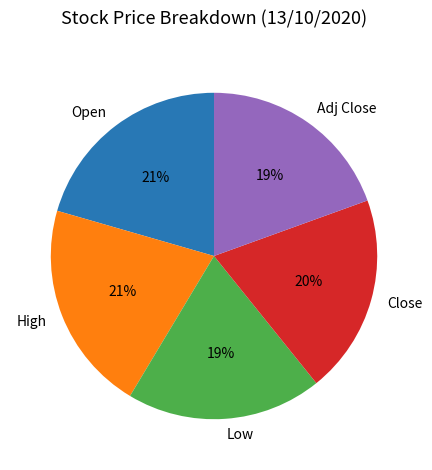

Is the sum of Low and Adj Close greater than half?

No